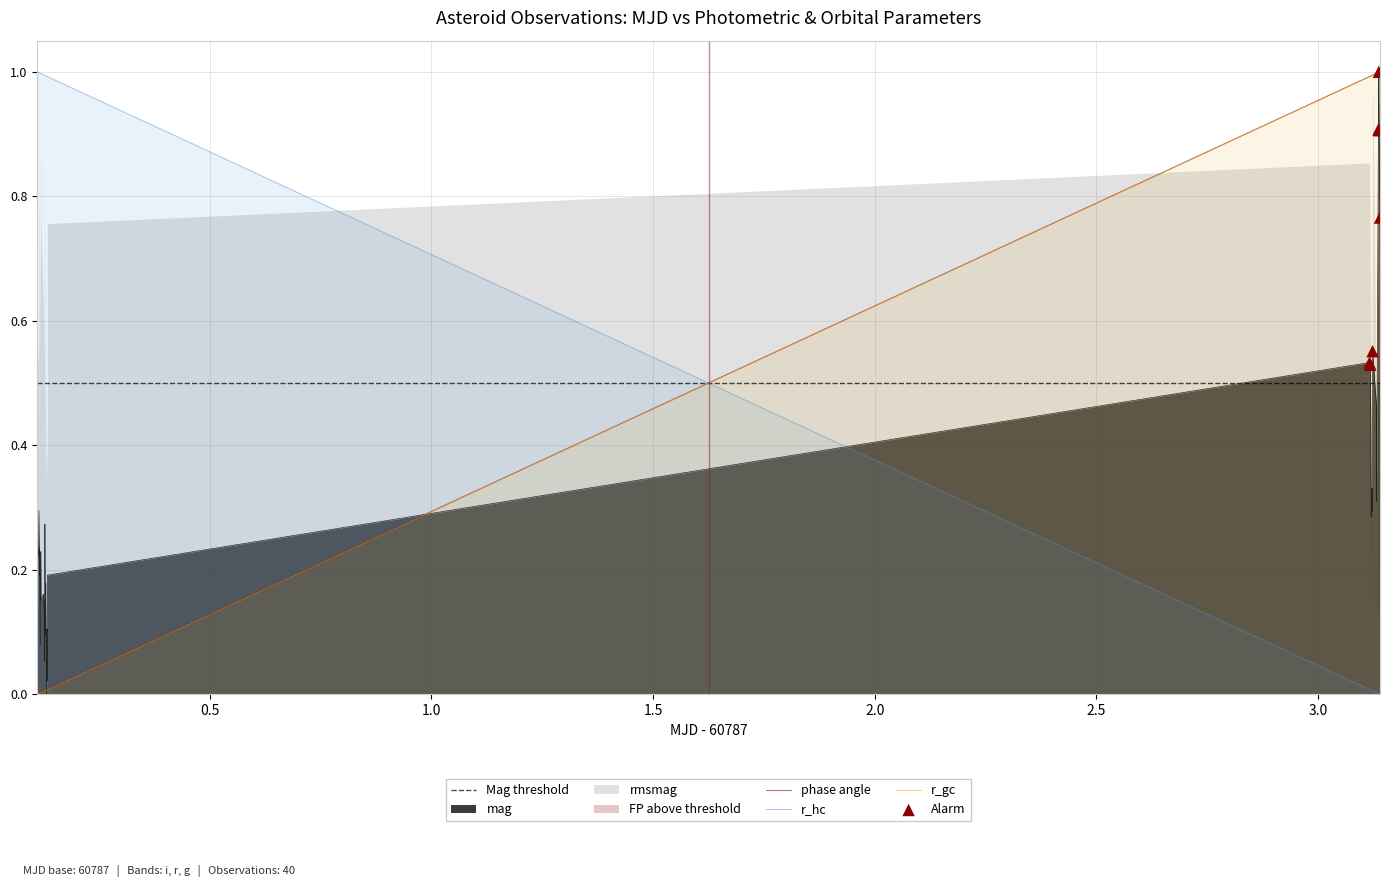

How many intersections are there between r_hc and r_gc?

1